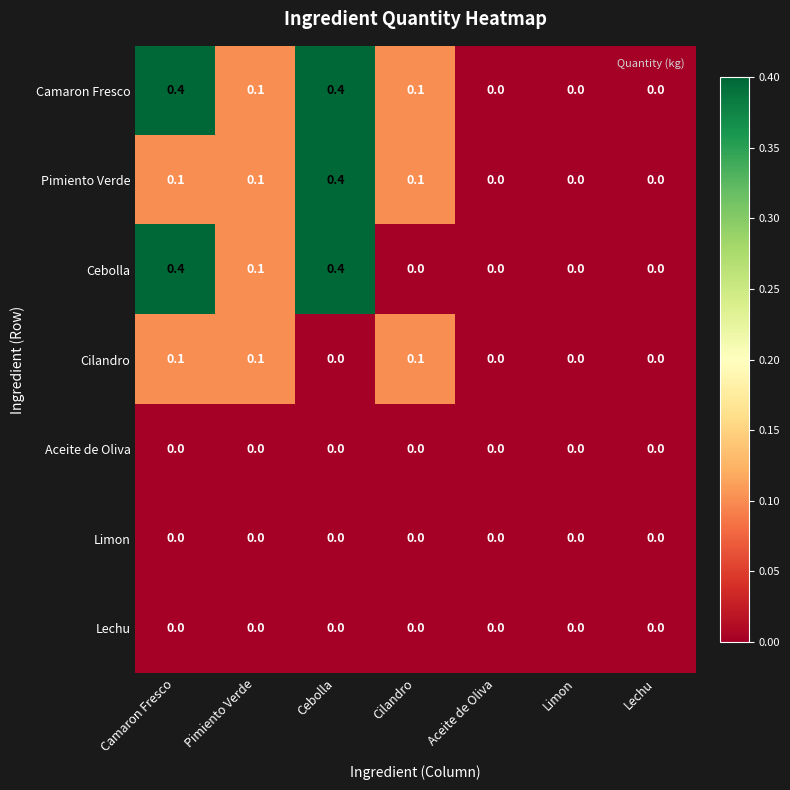

At which category is the sum across all series the highest?

Cebolla